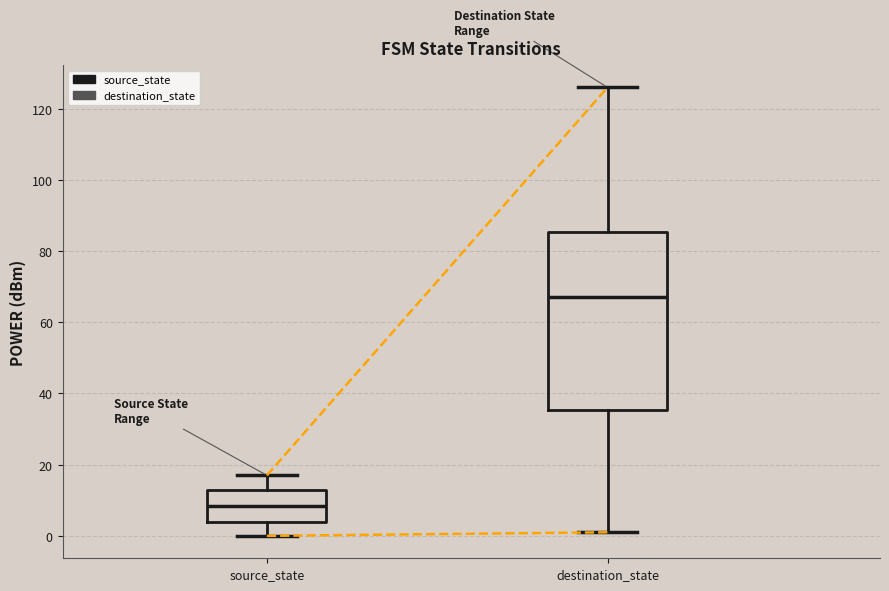

Where is the lower edge of the box for source_state on the y-axis? The values are not printed on the chart, so give them approximately, as read against the axis.

4